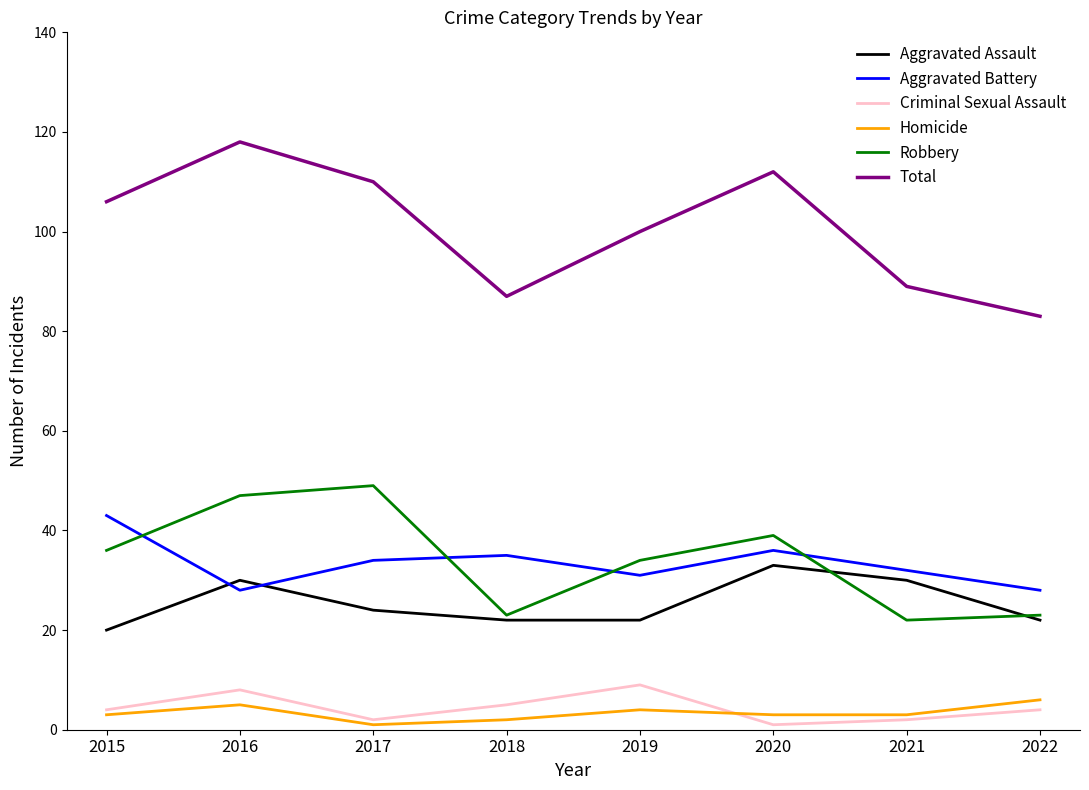

What is the difference between the second highest and second lowest values in the Aggravated Assault series?

8